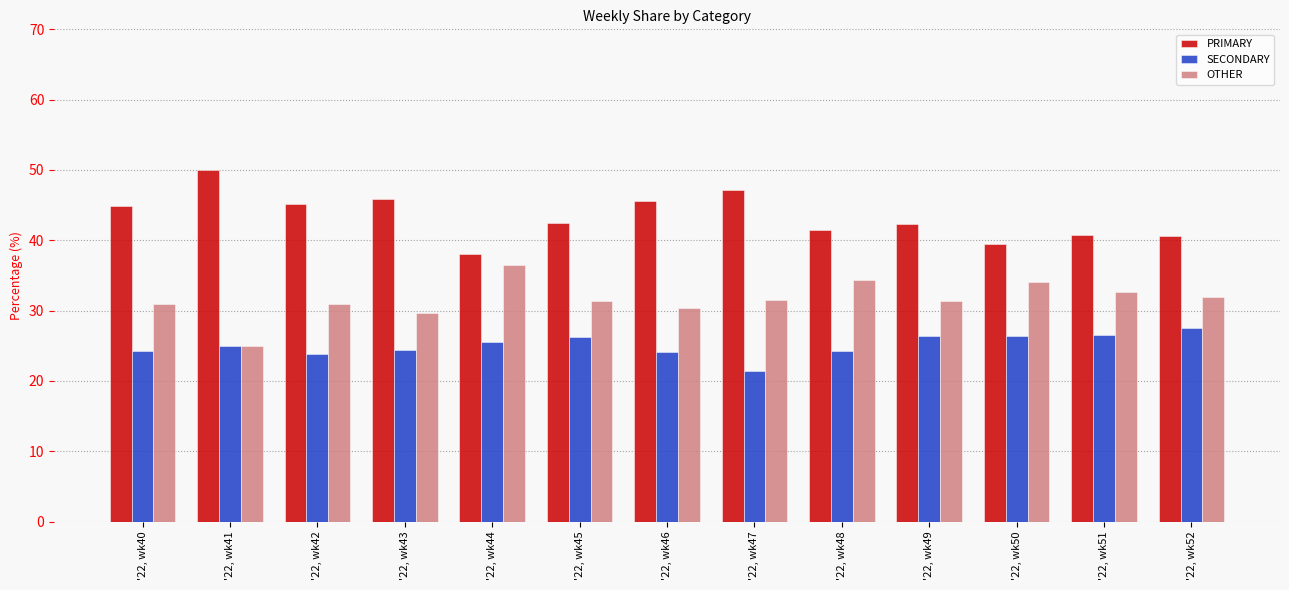

What is the highest value of the PRIMARY series?

50.0